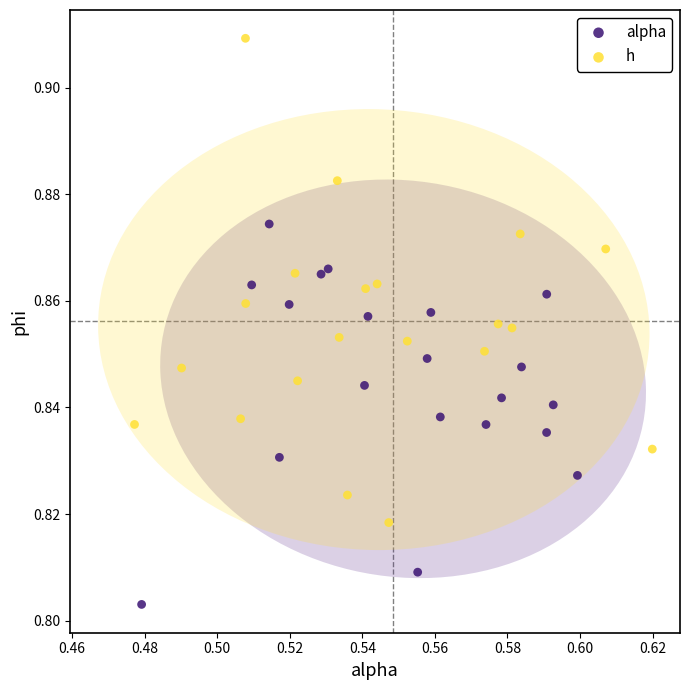

Which series contains the lowest Y value?

alpha